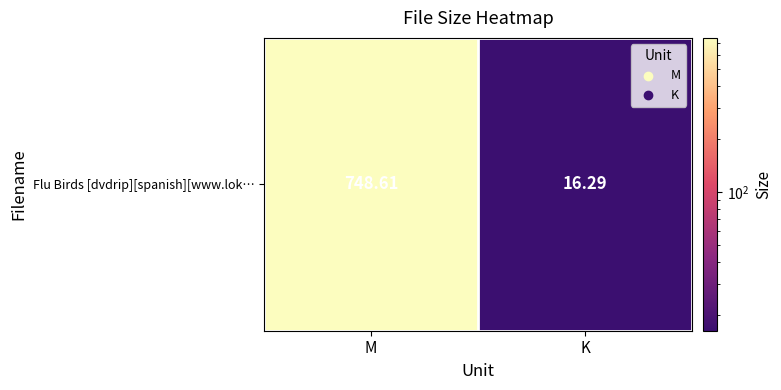

Between K and M, which is larger?

M